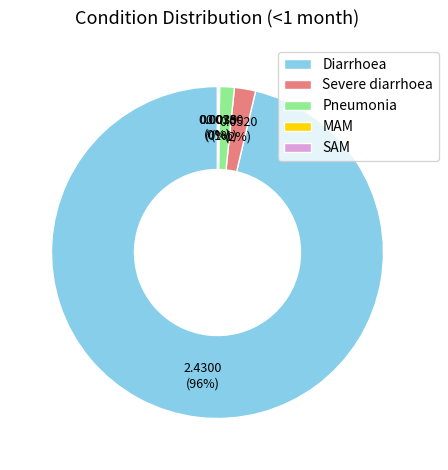

Do Pneumonia and Diarrhoea together represent more than half of the pie?

Yes